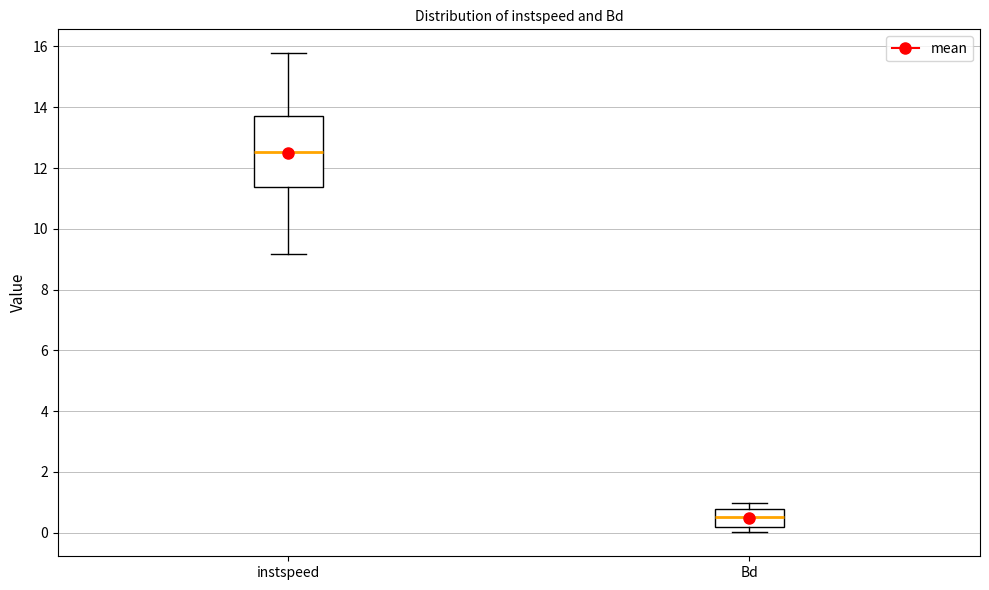

Which box has the lowest median line?

Bd